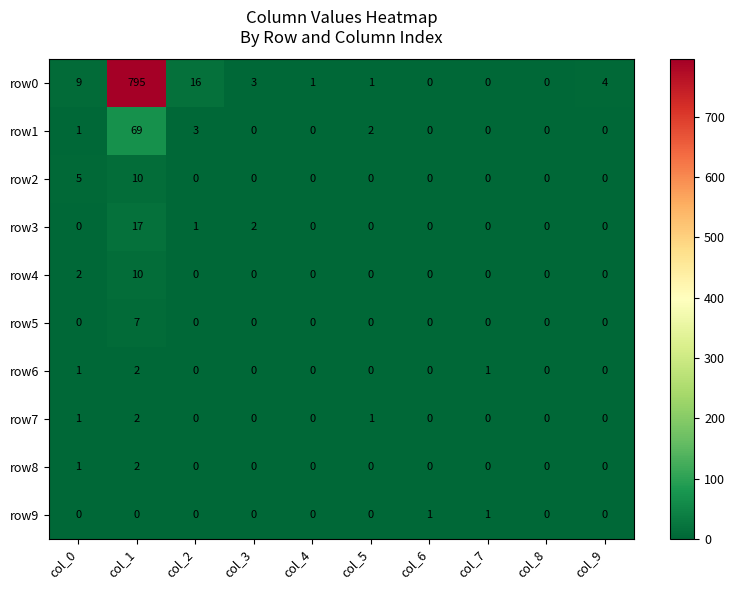

What is the average value of the row0 series?

83